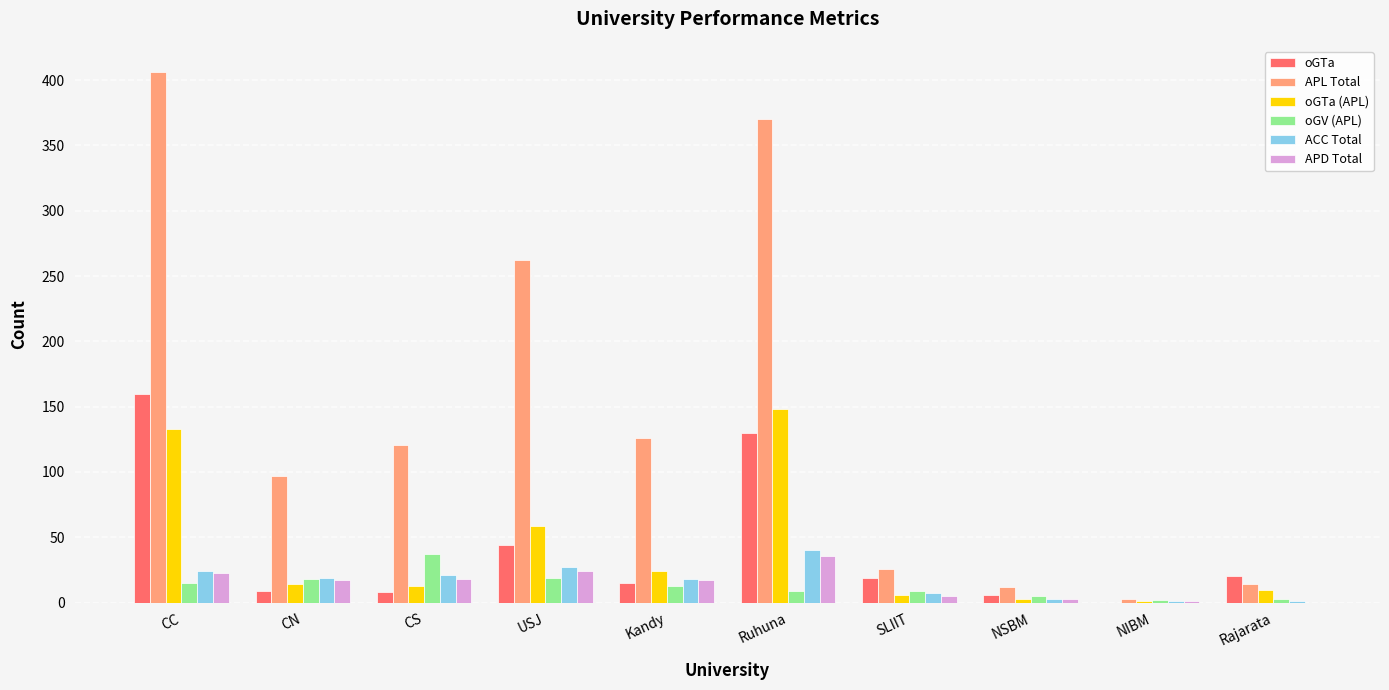

Is the value of ACC Total at SLIIT greater than the value of APL Total at CN?

No